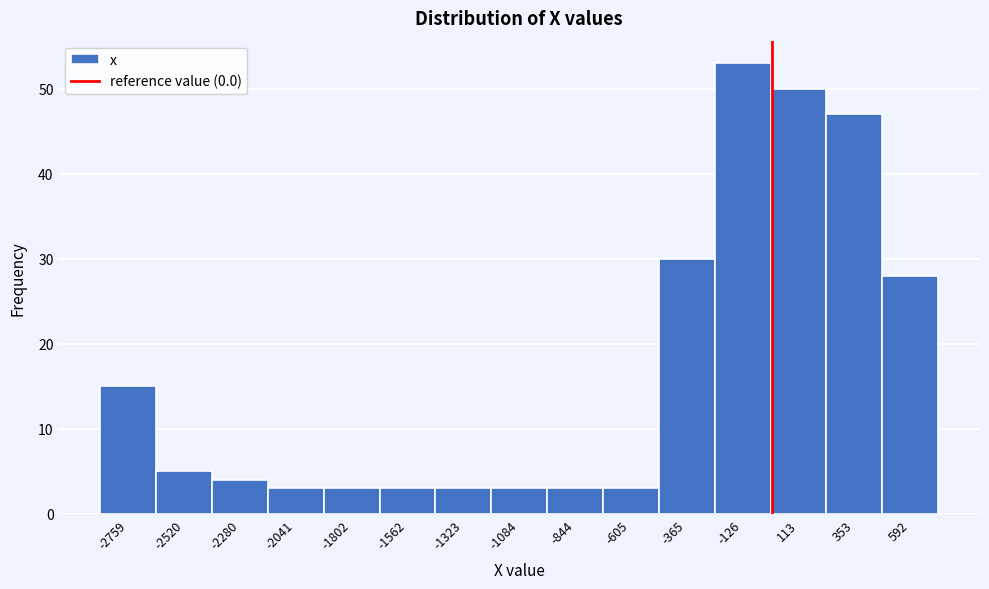

How tall is the bar that spans -1900 to -1700 on the x-axis? Neither the bar edges nor the heights are printed on the chart, so give them approximately, as read against the axes.

3